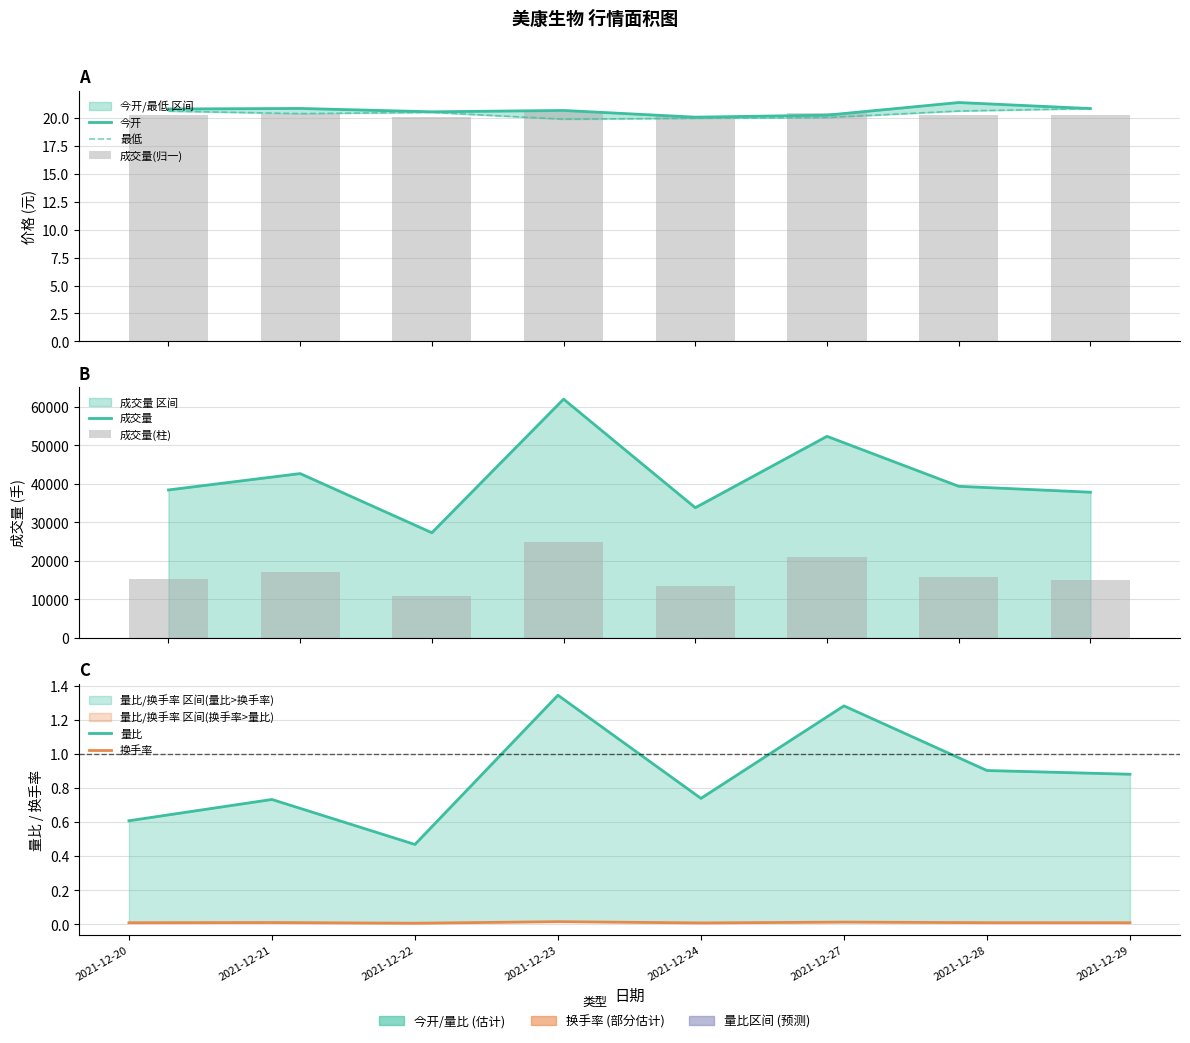

At which category is the sum across all series the highest?

2021-12-23